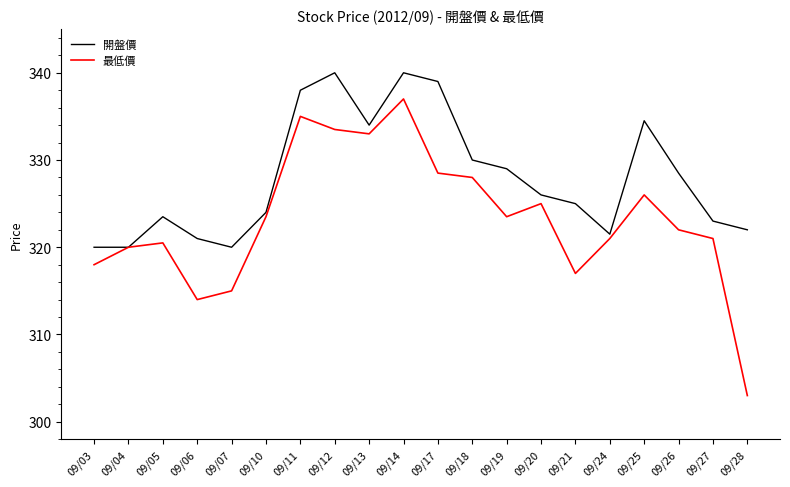

At which label does 開盤價 first exceed 326?

09/11